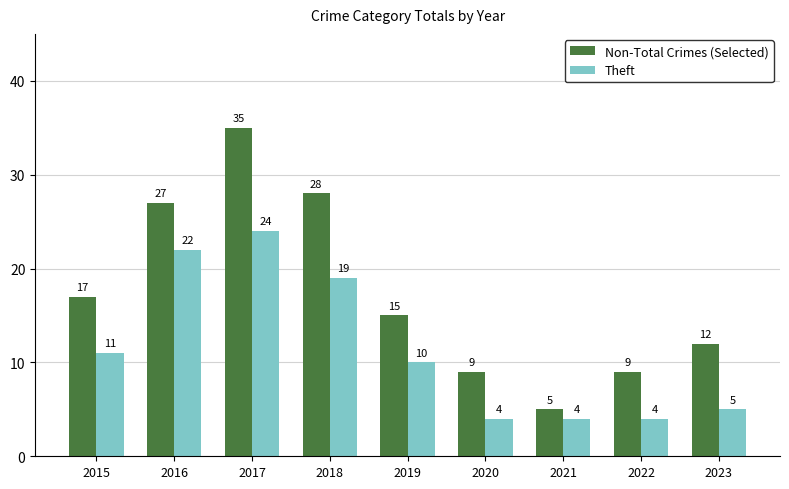

What is the value of the Non-Total Crimes (Selected) bar at the 5th from the left?

15